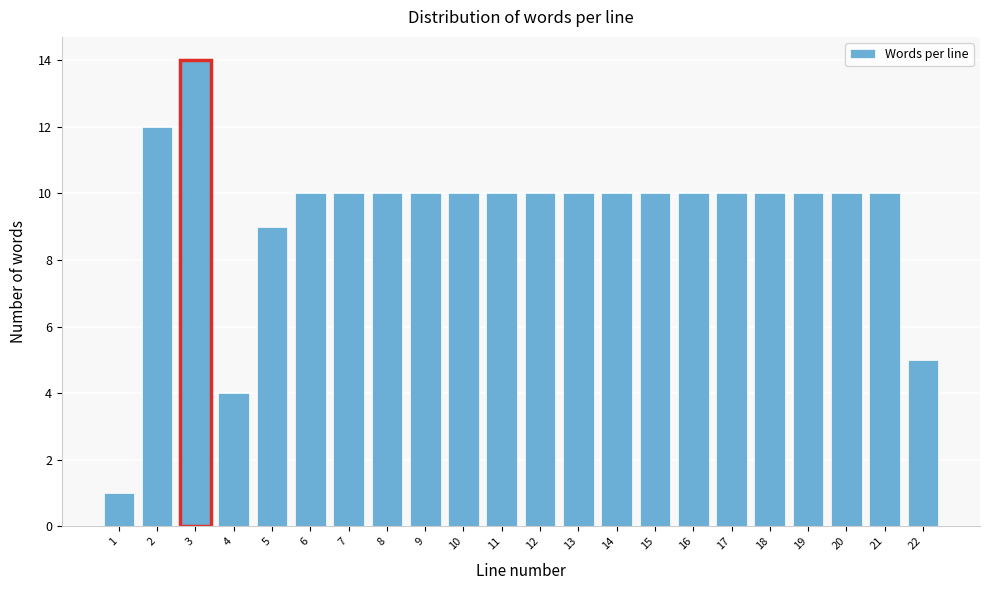

Reading right to left, list all the values displayed in this chart.

22=5	21=10	20=10	19=10	18=10	17=10	16=10	15=10	14=10	13=10	12=10	11=10	10=10	9=10	8=10	7=10	6=10	5=9	4=4	3=14	2=12	1=1